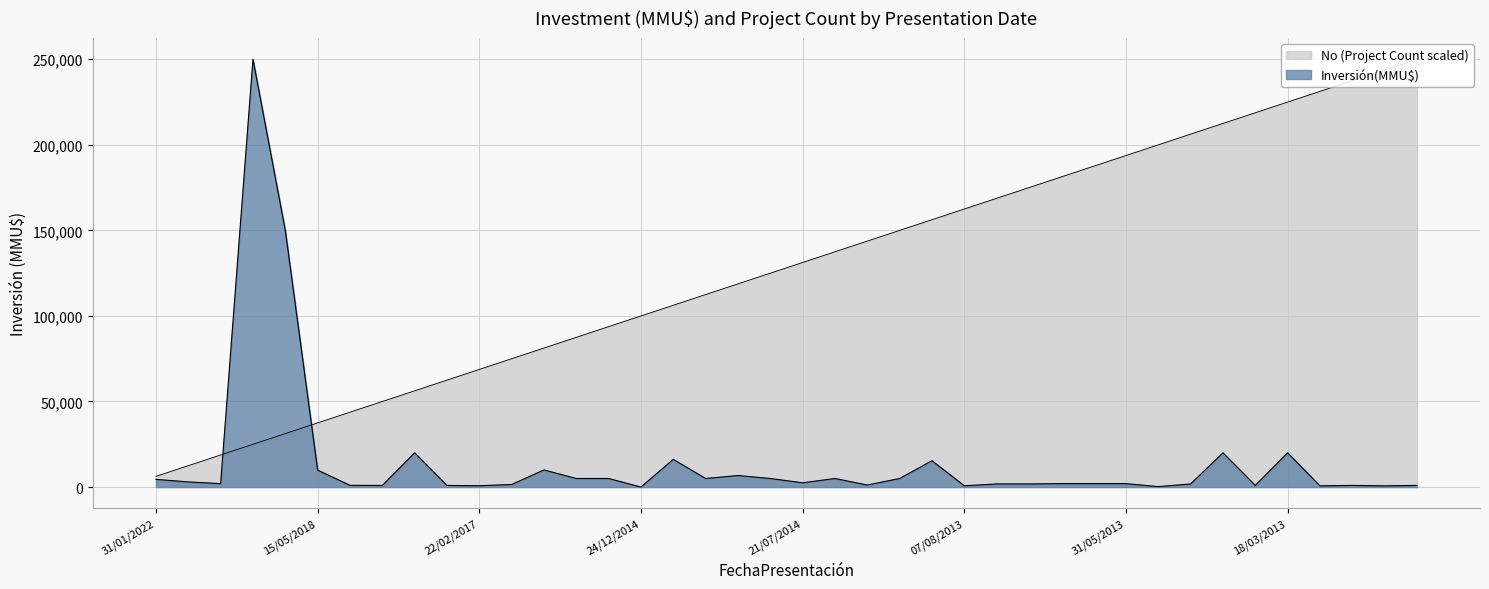

True or false: Inversión(MMU$) has a value of 250000 at 02/04/2019.

True